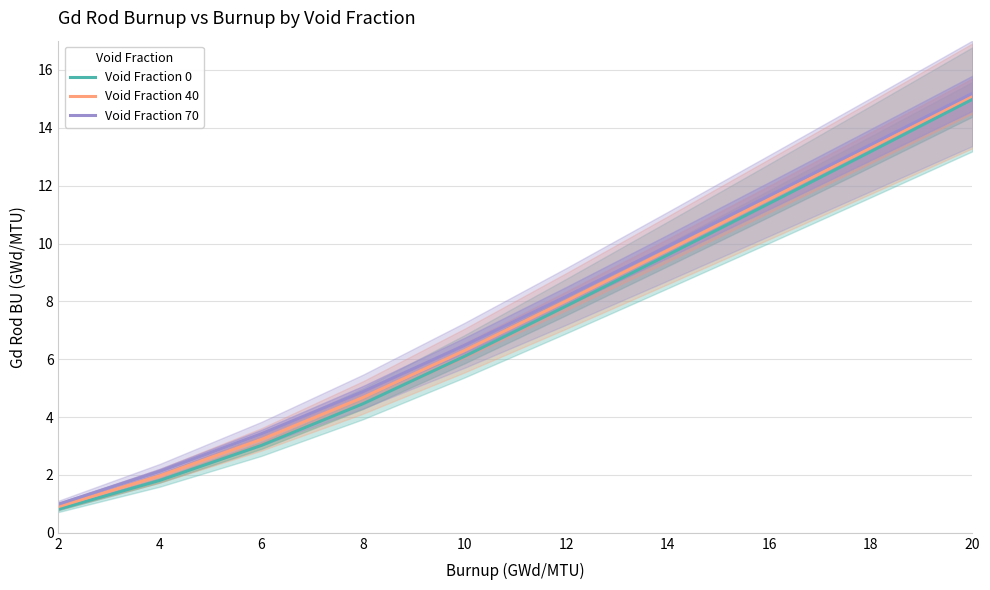

How many values in the Void Fraction 70 series are below 8?

5